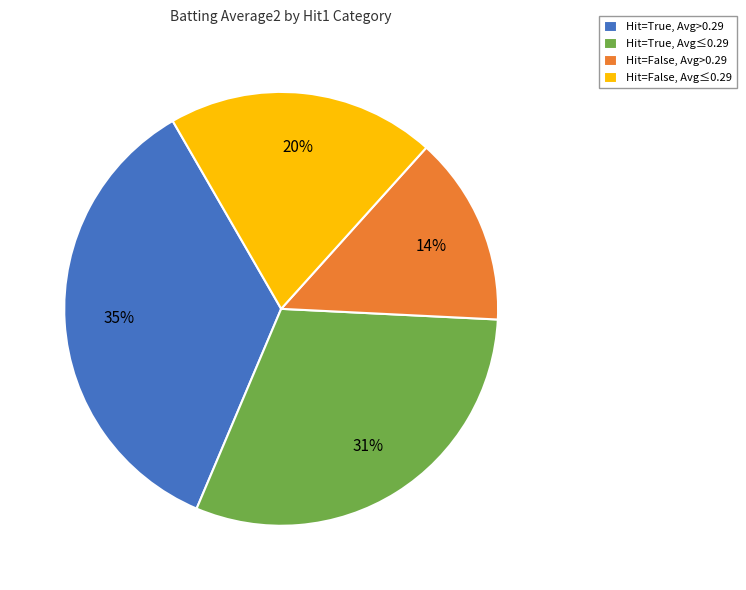

To the nearest percent, what is the difference between the largest and smallest slice percentages?

21%